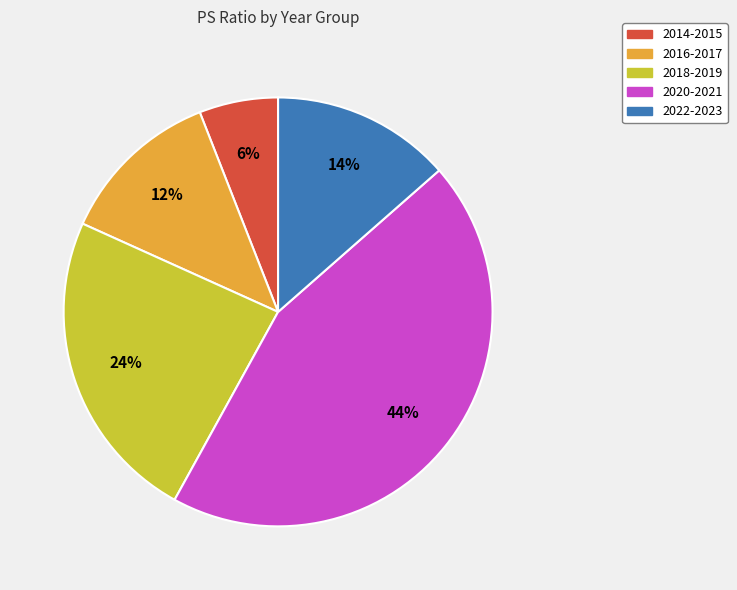

To the nearest percent, what is the average slice percentage?

20%